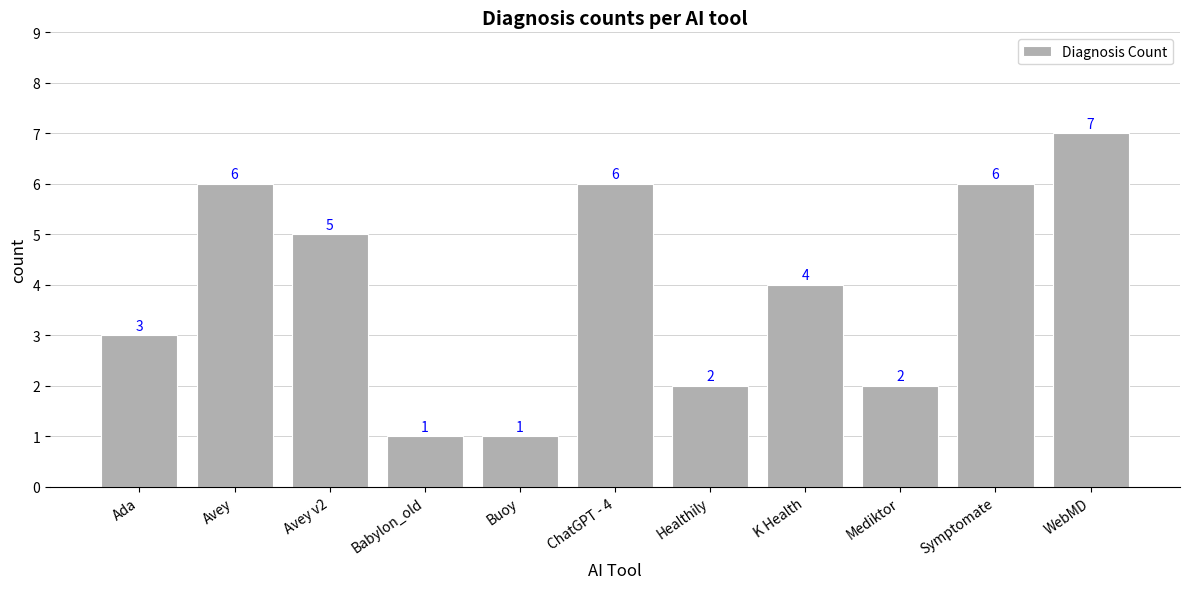

At which category does the chart reach its peak across all series?

WebMD